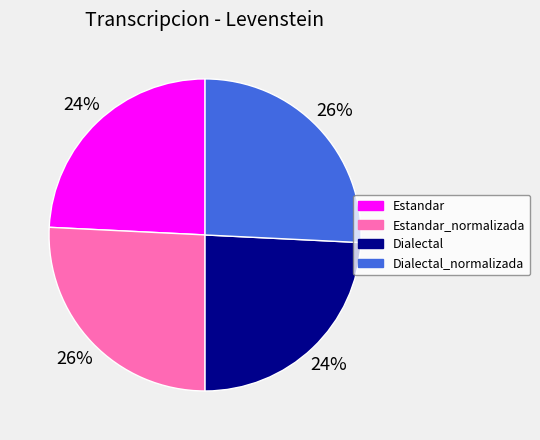

To the nearest percent, what portion does Estandar_normalizada represent?

26%